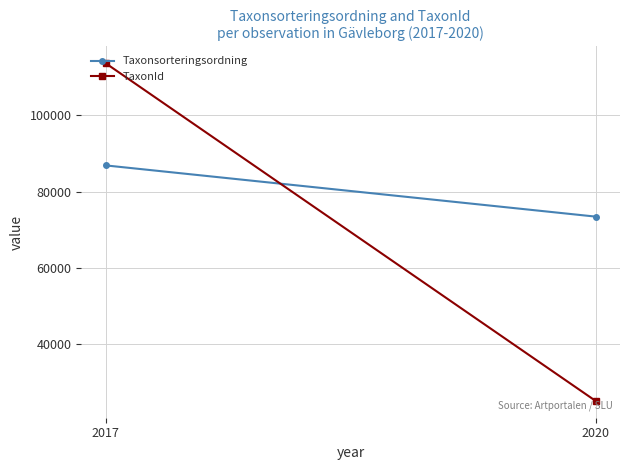

Reading left to right, extract all data points from this chart.

Taxonsorteringsordning: 86858.0	73446.8
TaxonId: 113611.2	25172.6